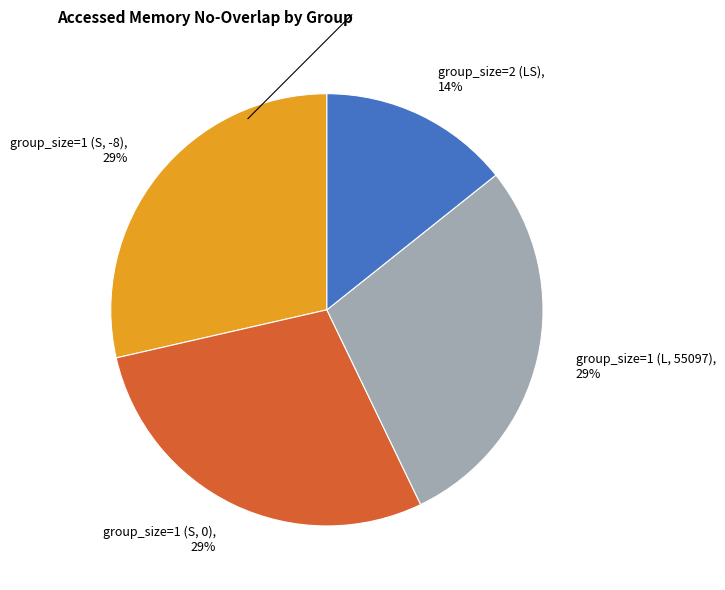

How many slices are in this pie chart?

4